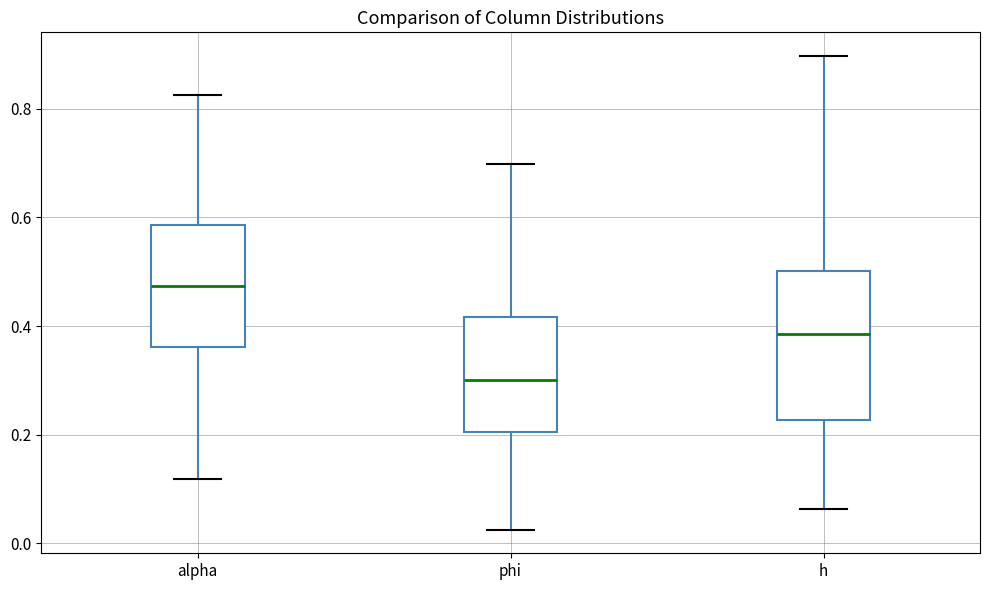

Which box is the tallest, from its lower edge to its upper edge?

h